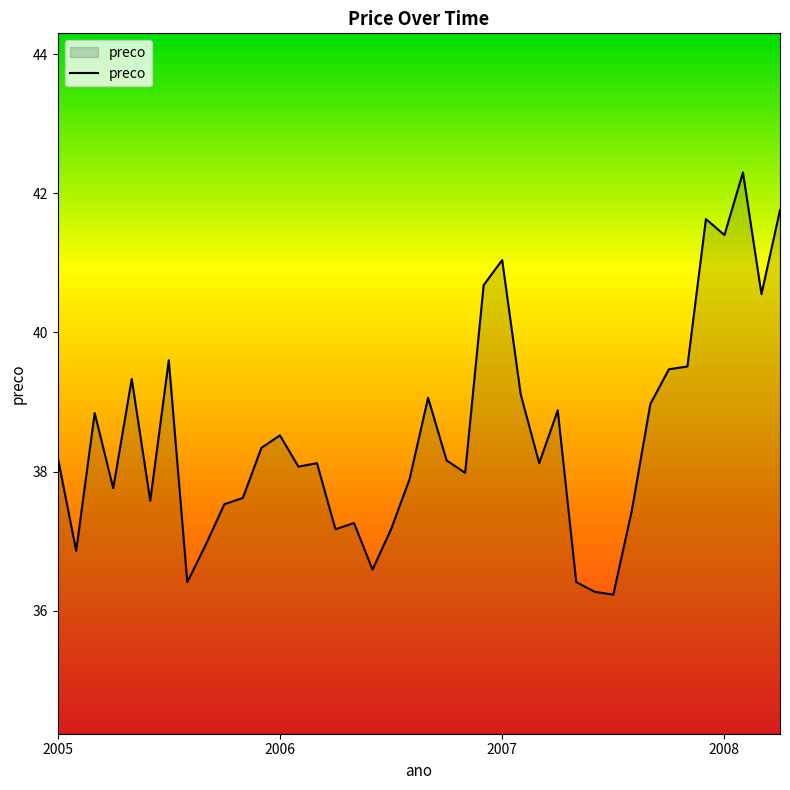

What is the minimum value shown in the chart?

36.2